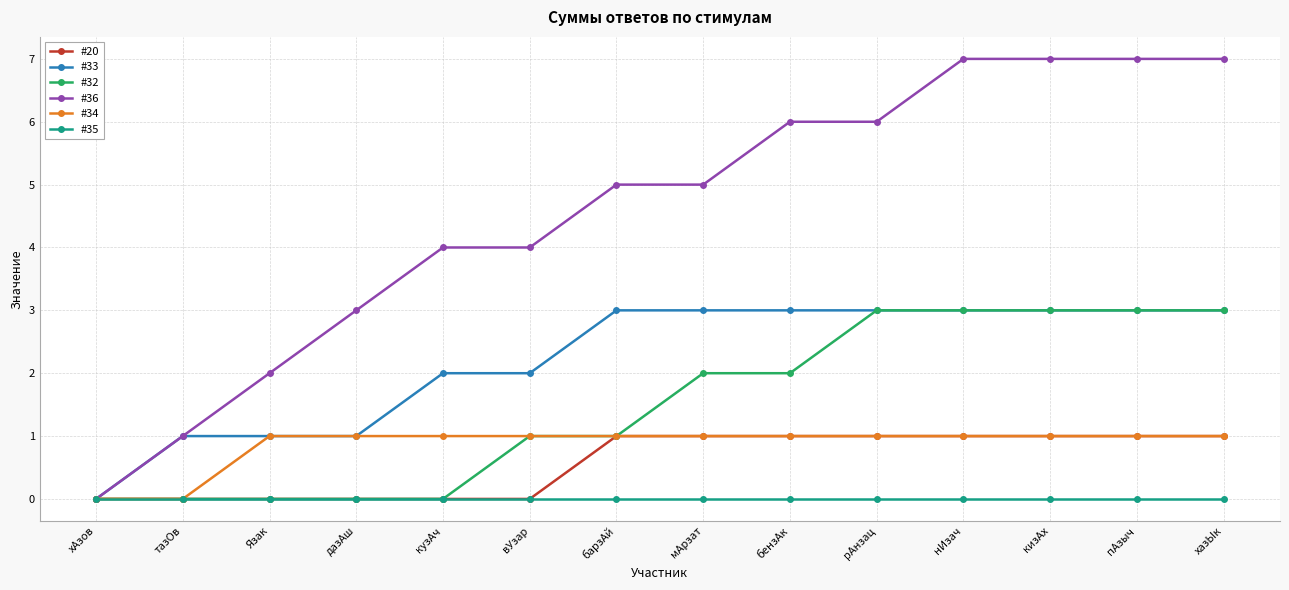

What are all the series names shown in the legend?

#20, #33, #32, #36, #34, #35